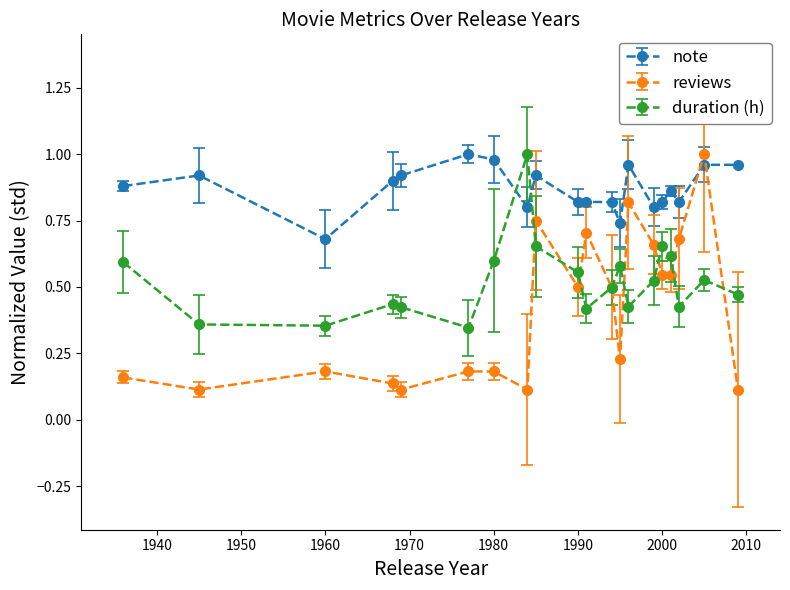

Which series has the largest total across all categories?

note